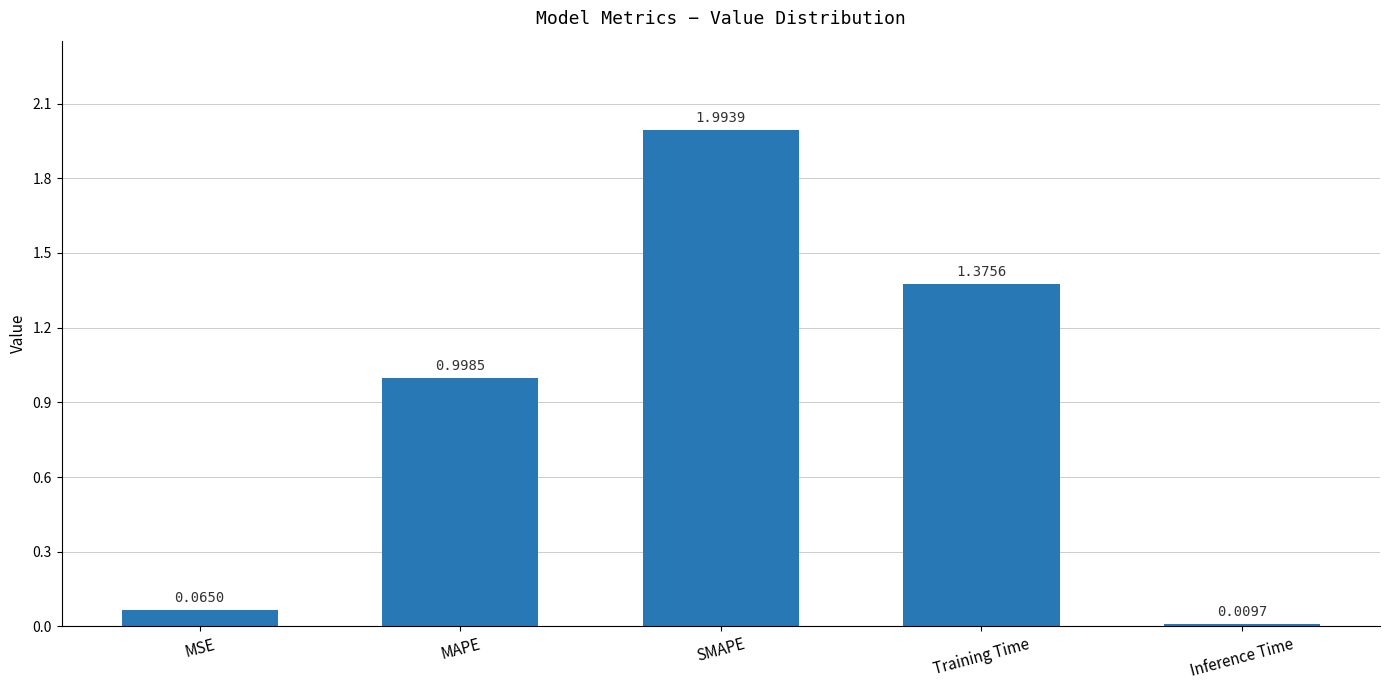

What is the sum of all values?

4.4